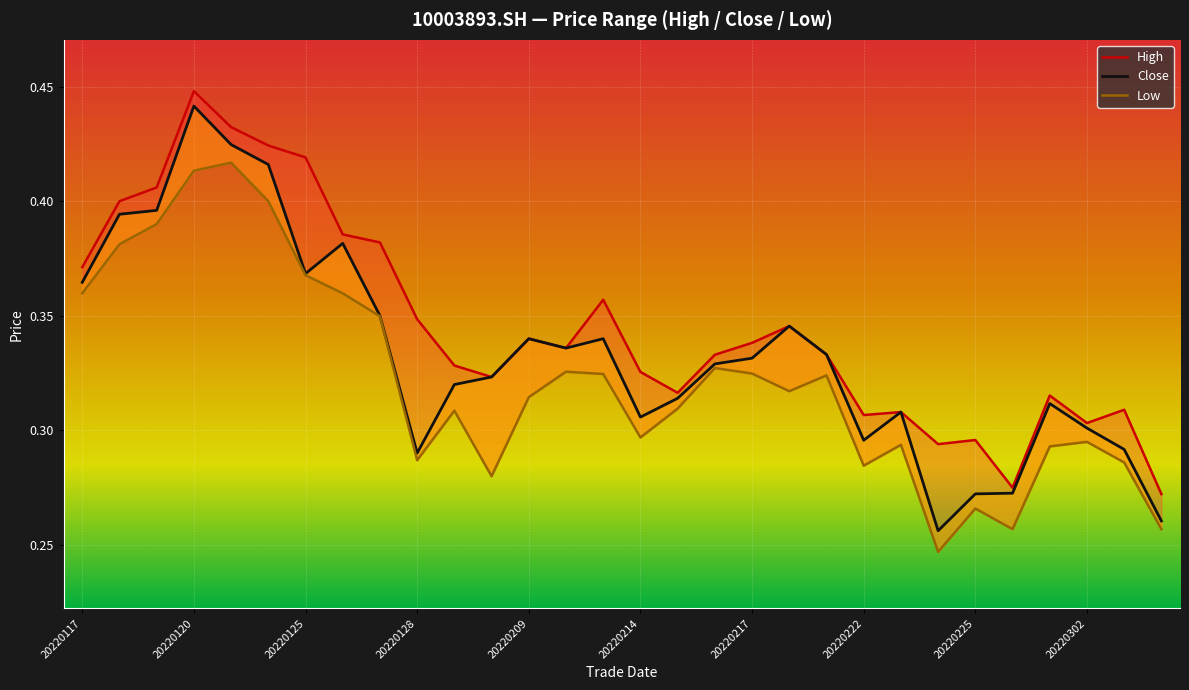

True or false: Close has a value of 0.3 at 20220225.

True